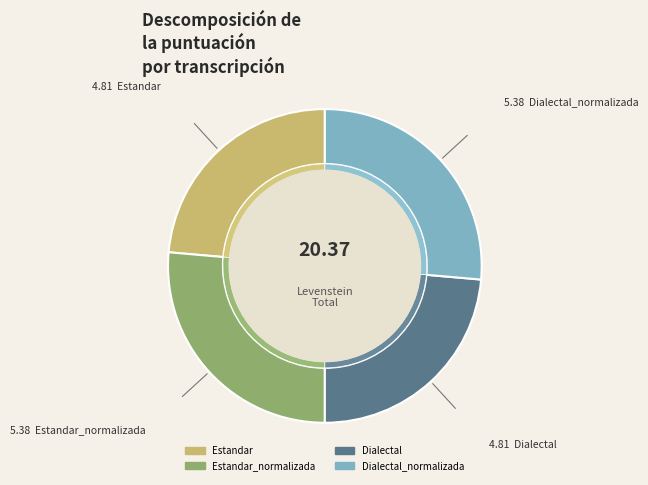

Rank the categories by value from highest to lowest.

Estandar_normalizada, Dialectal_normalizada, Estandar, Dialectal